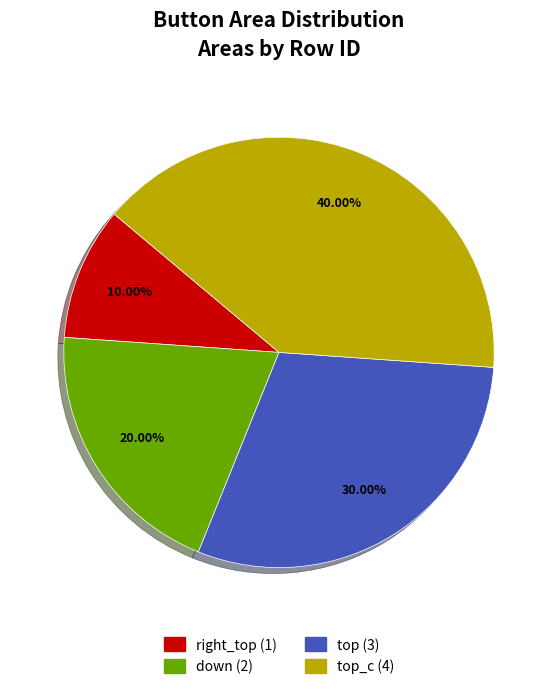

Does any single category account for the majority?

No